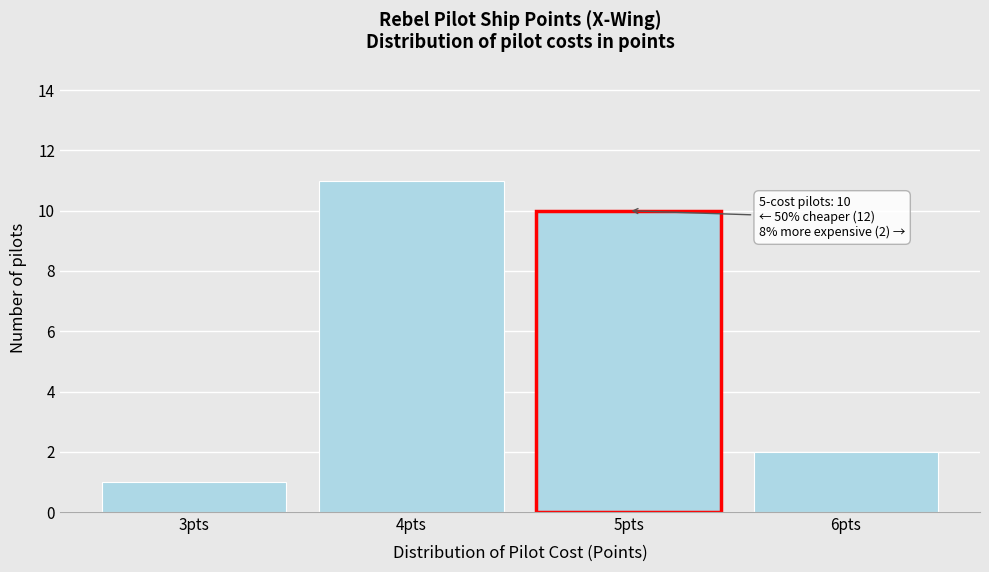

Reading left to right, what are all the values shown in this chart?

3pts=1	4pts=11	5pts=10	6pts=2